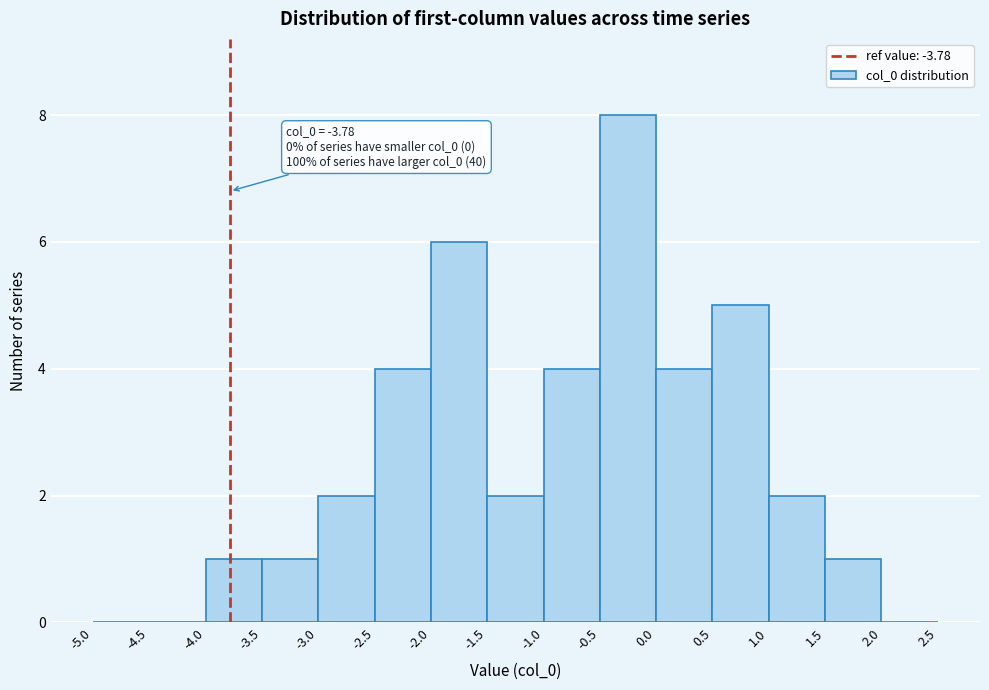

Over which range of the x-axis is the bar tallest?

-0.5 to 0.0